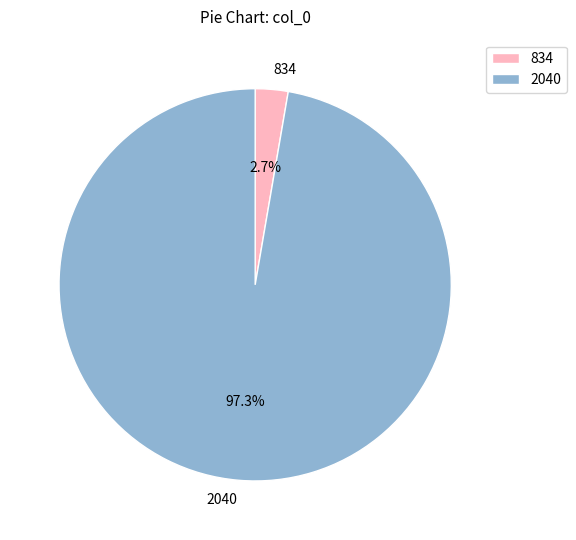

Does 2040 account for over 50% of the chart?

Yes